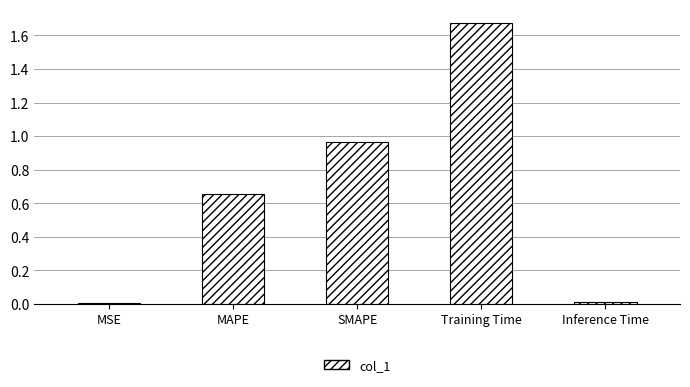

What is the sum of all values?

3.3